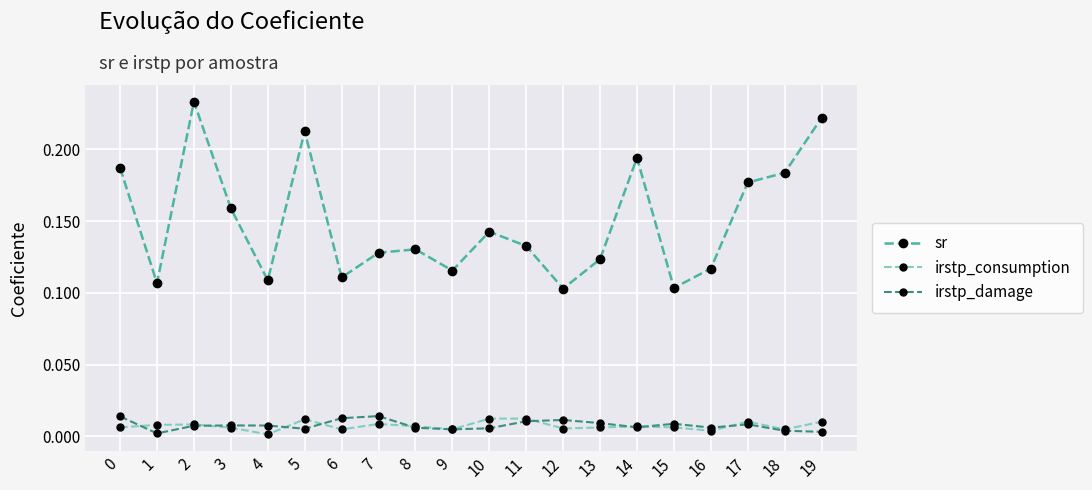

How many series are shown in this chart?

3